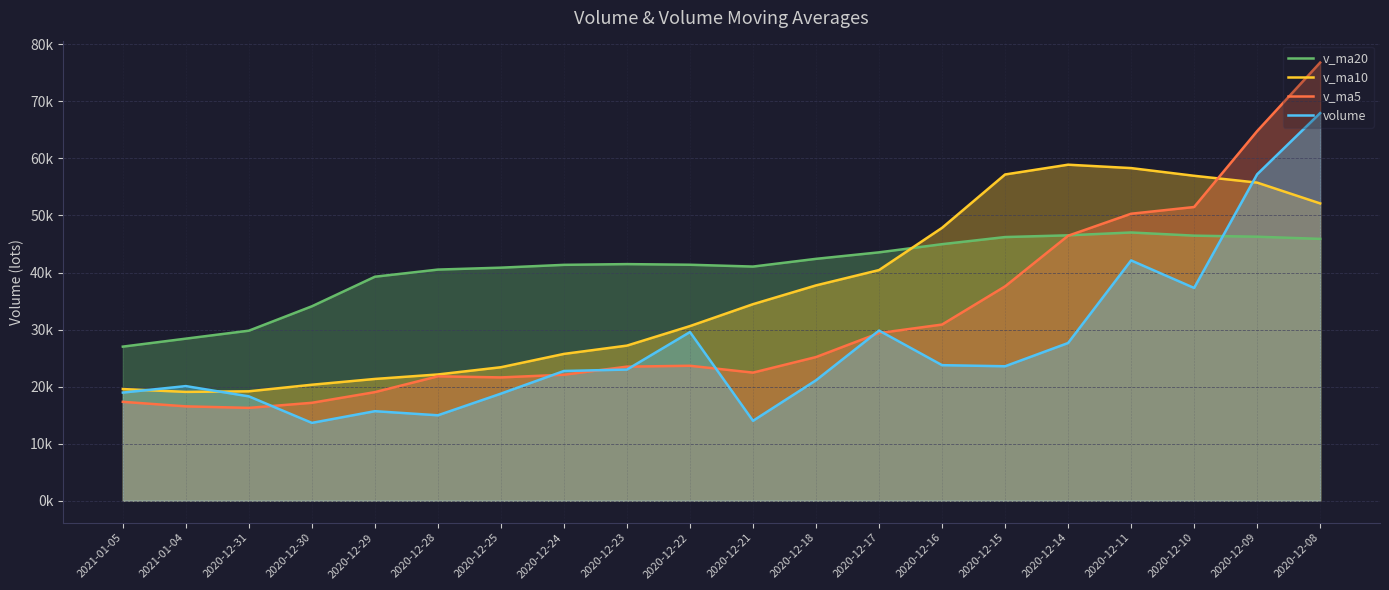

Which series ends up on top after the final intersection of v_ma10 and v_ma5?

v_ma5